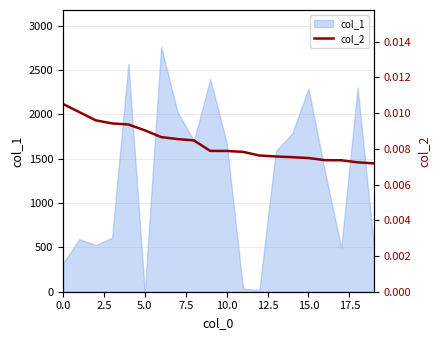

Is it true that col_1 equals 543 at 0.0?

False